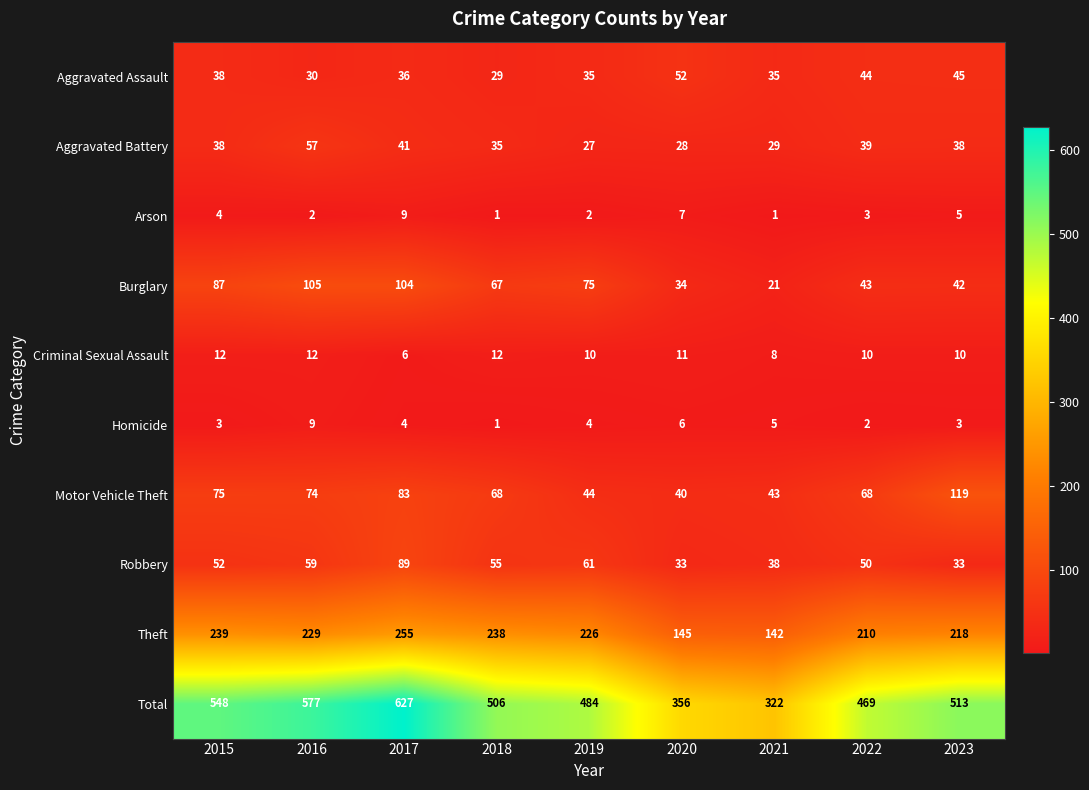

At 2021, list the series in order from smallest to largest.

Arson, Homicide, Criminal Sexual Assault, Burglary, Aggravated Battery, Aggravated Assault, Robbery, Motor Vehicle Theft, Theft, Total